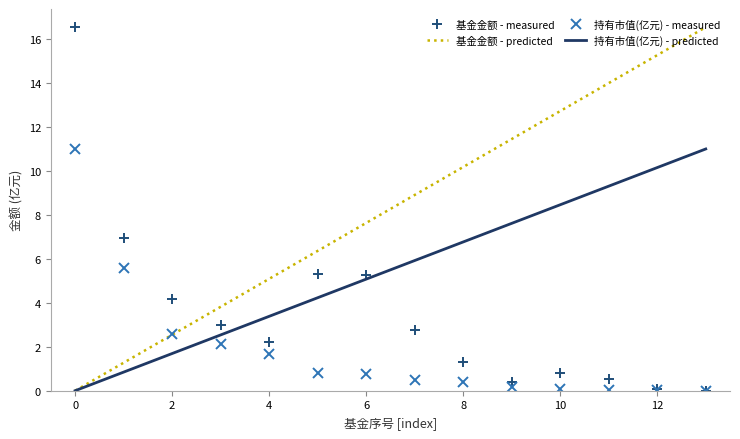

List the series in order of their overall mean, lowest first.

持有市值(亿元) - measured, 基金金额 - measured, 持有市值(亿元) - predicted, 基金金额 - predicted